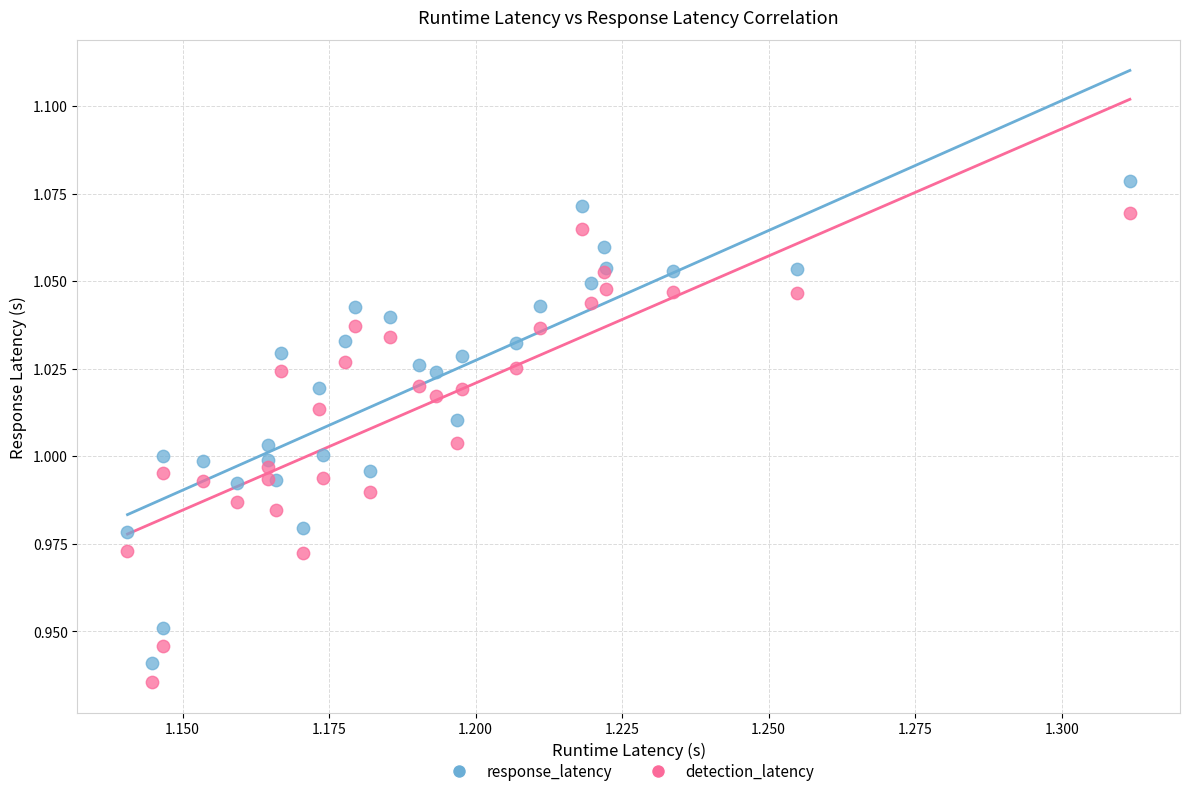

Which series has the widest spread of Y values?

response_latency